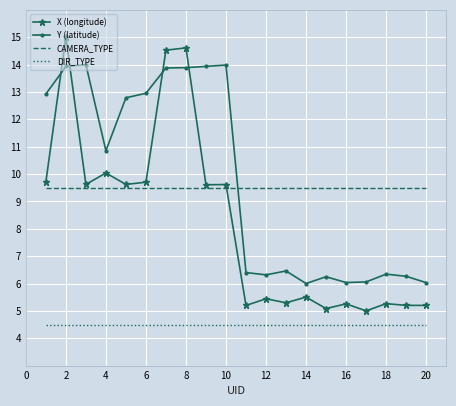

List the series in order of their peak value, highest first.

X (longitude), Y (latitude), CAMERA_TYPE, DIR_TYPE